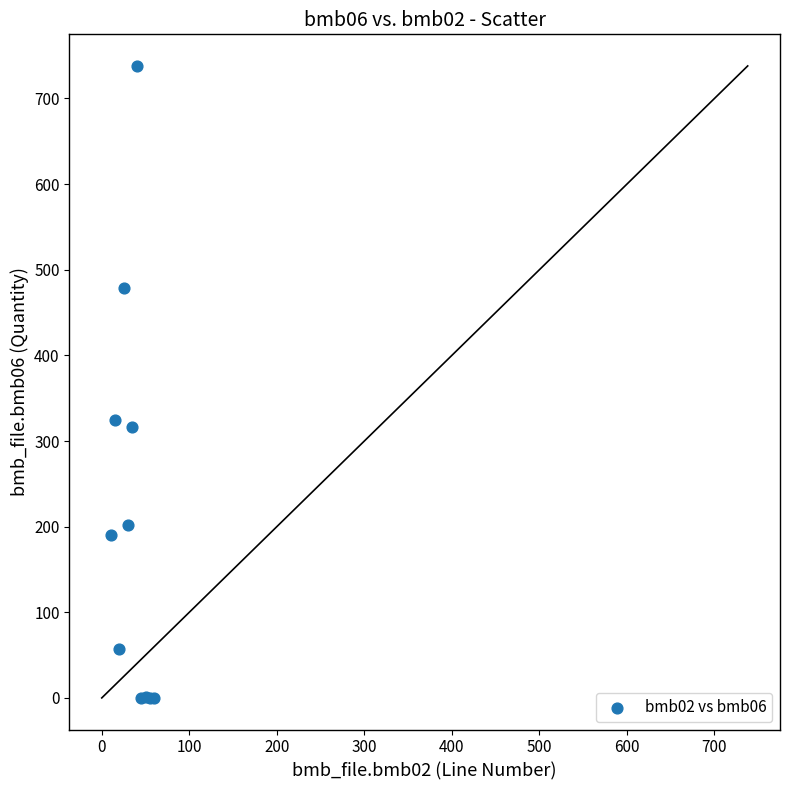

What Y value in the scatter plot is closest to 369?

325.0